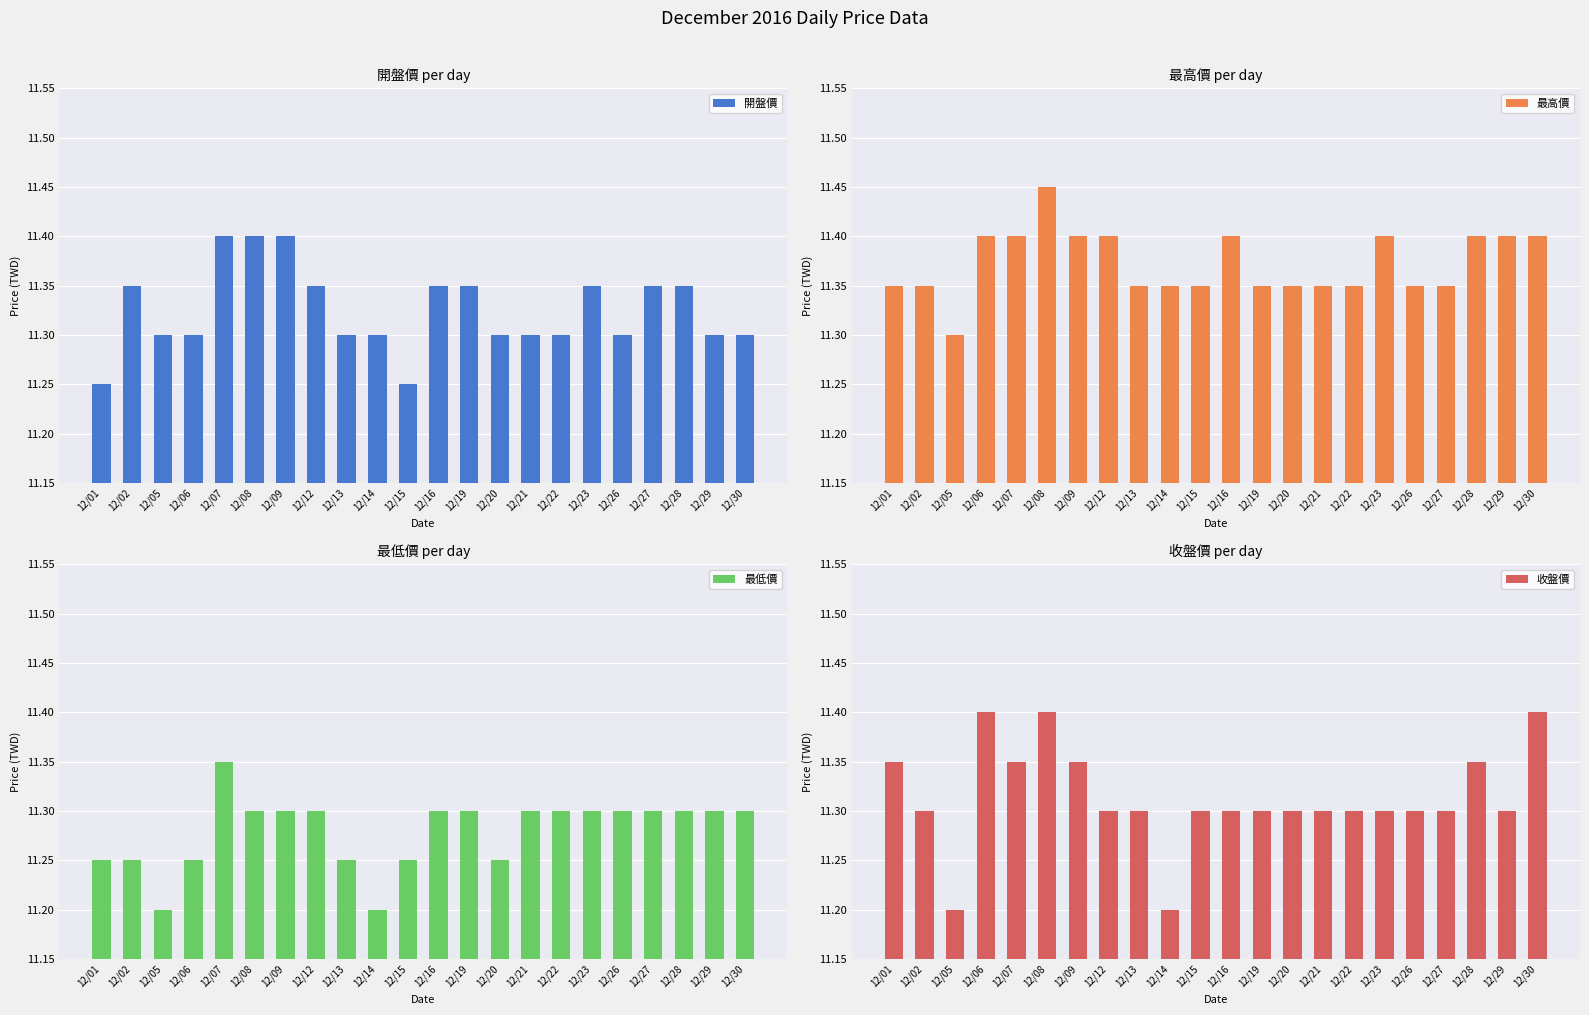

What is the sum of all 最高價 values?

250.2